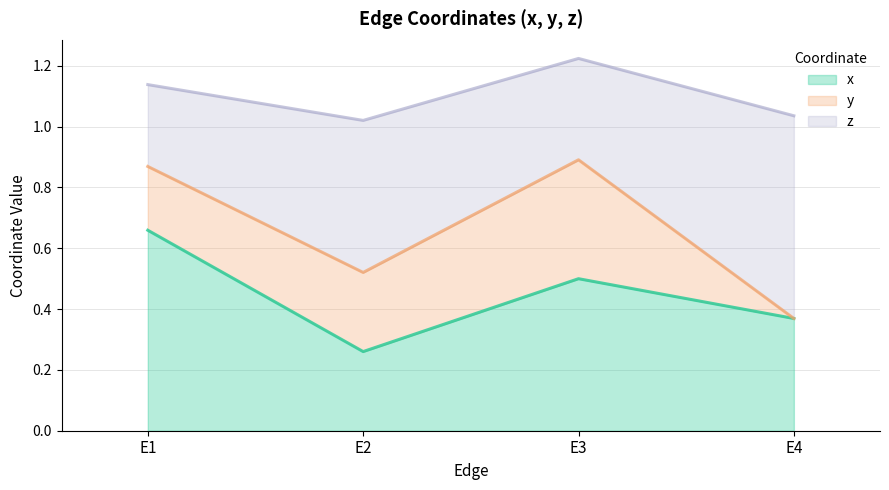

Rank the series by their maximum value, from lowest to highest.

x line, y line, z line